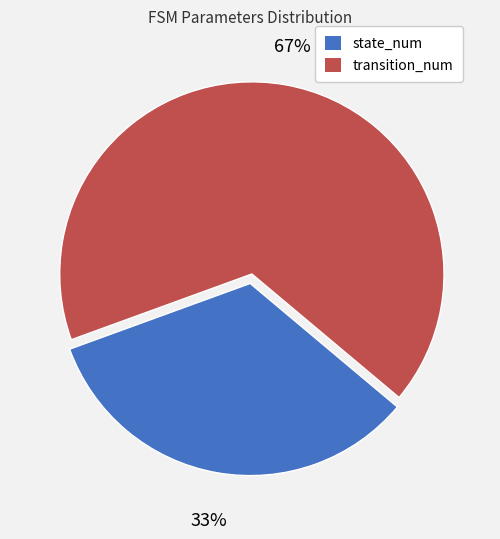

The state_num slice represents 33% of the pie. True or false?

True